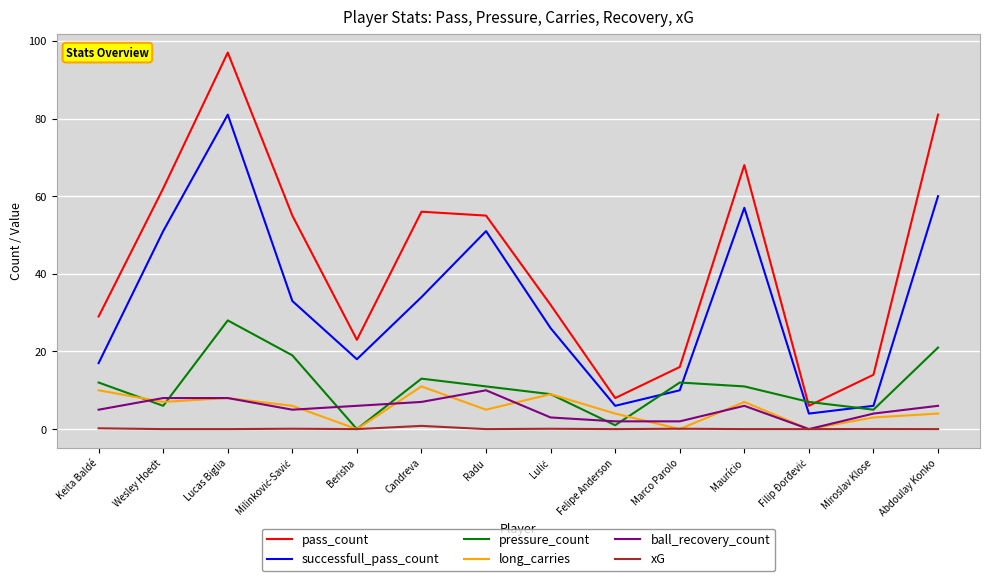

What position from the right is Berisha?

10